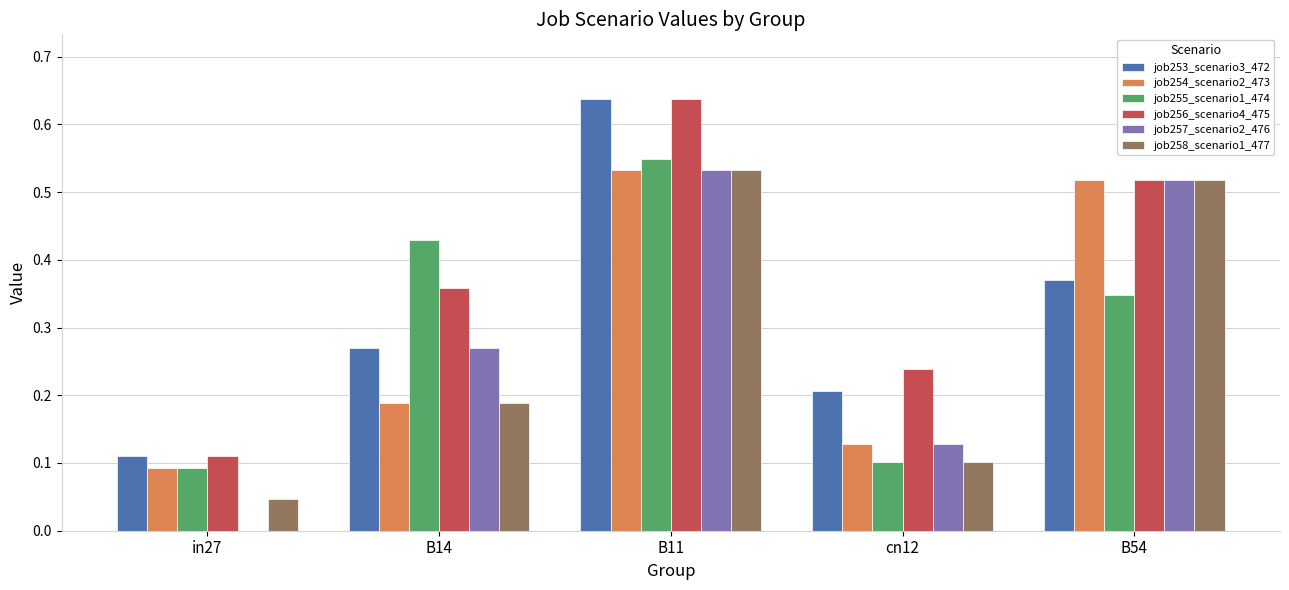

Is the value of job257_scenario2_476 at in27 greater than the value of job254_scenario2_473 at B11?

No